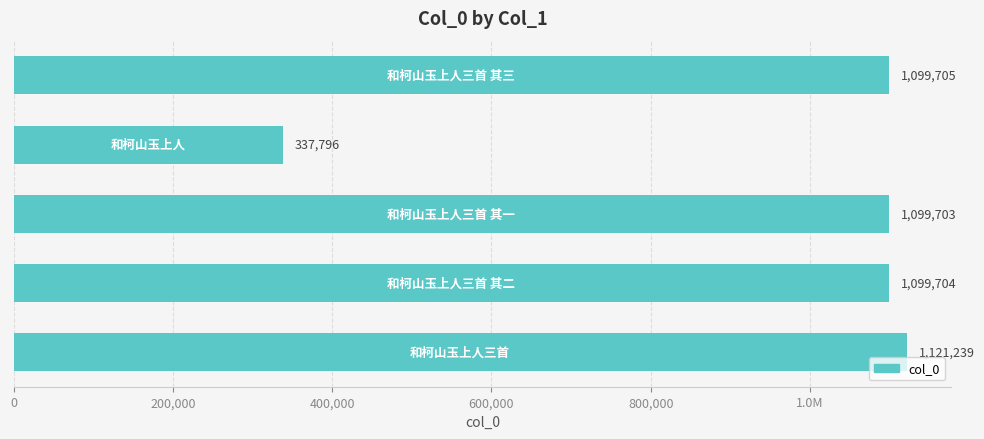

Does the chart contain any negative values?

No